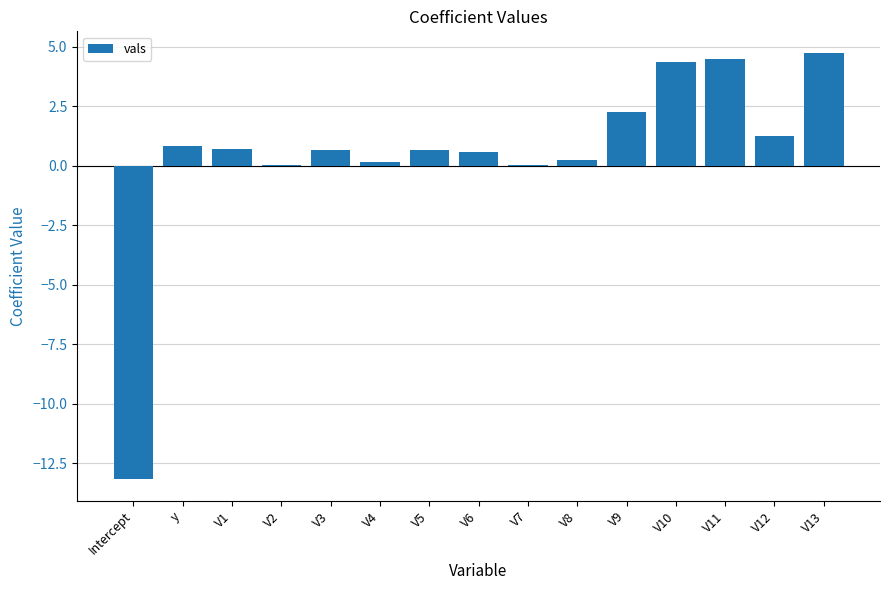

Which category has the highest value across all series?

V13